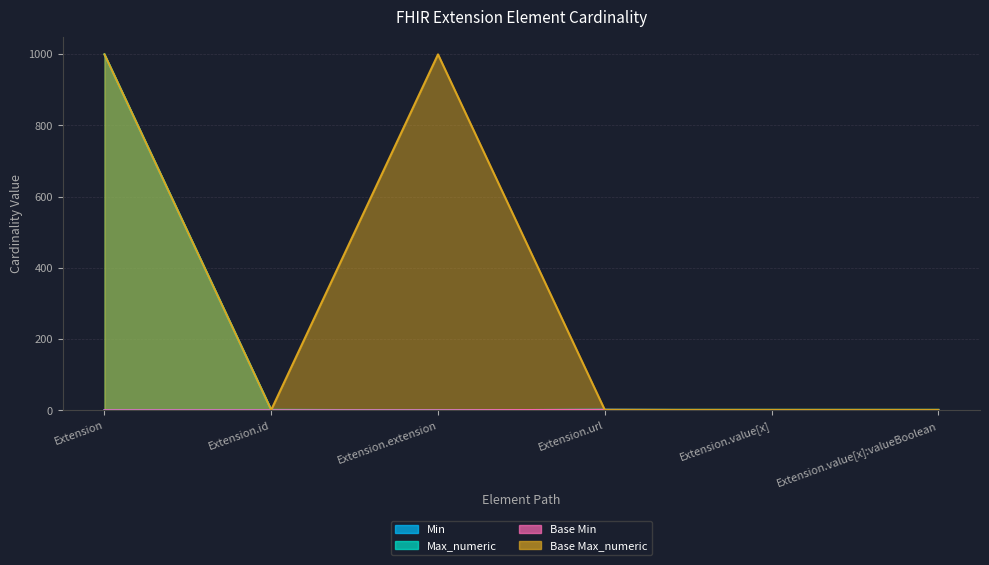

What is the value of the Max_numeric point at the 6th from the left?

1